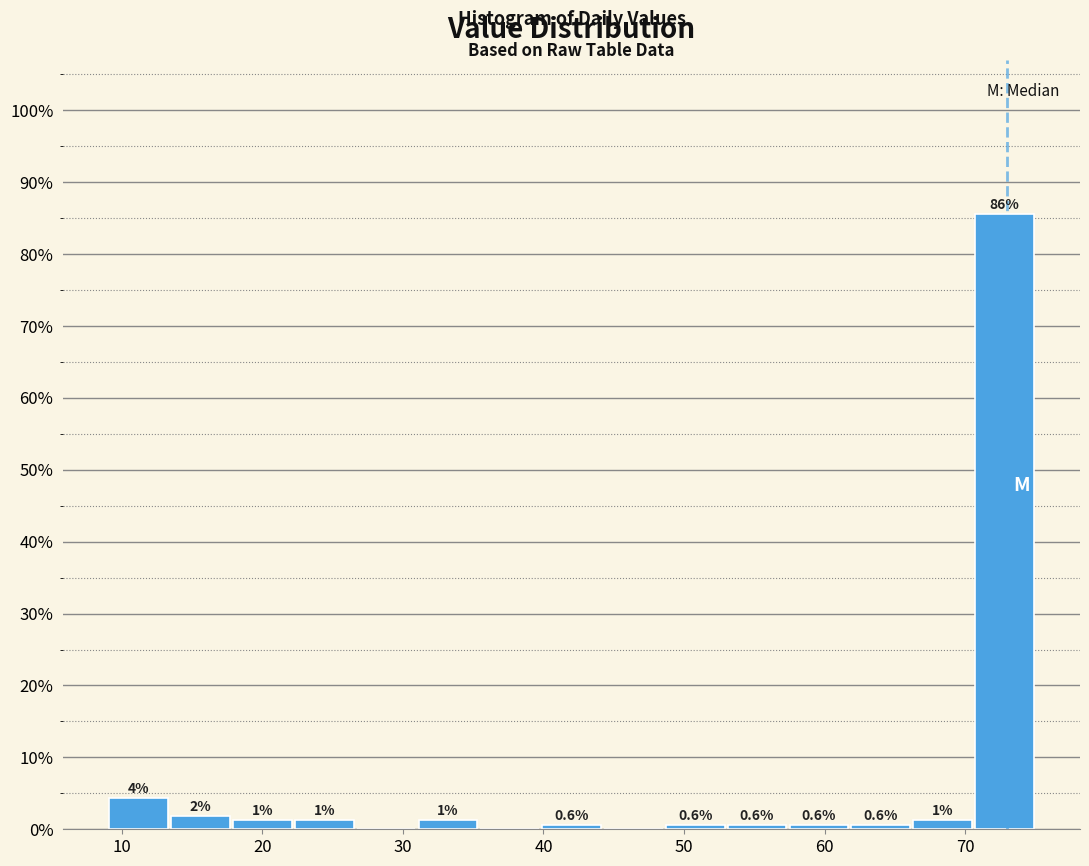

Over which range of the x-axis is the bar tallest?

70.6 to 75.0